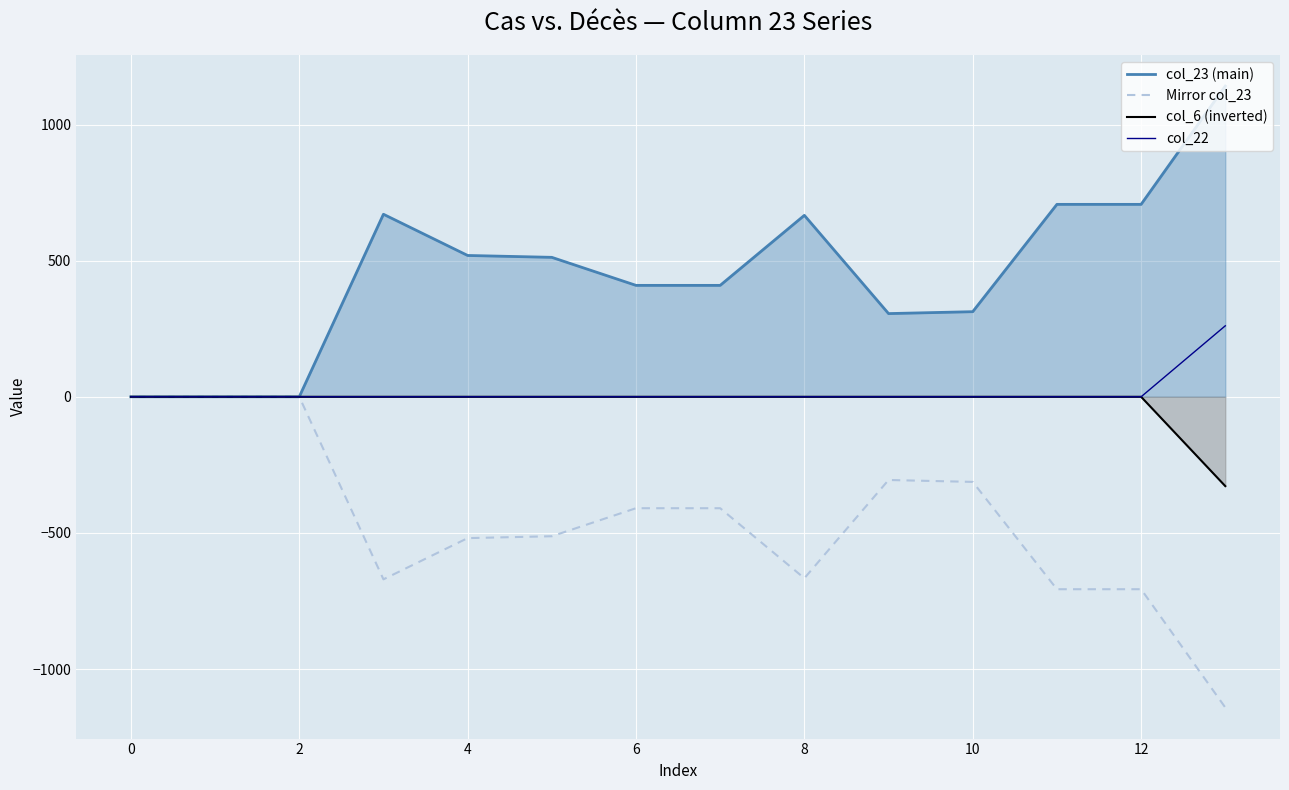

Which series has the widest spread of values?

col_23 (main)